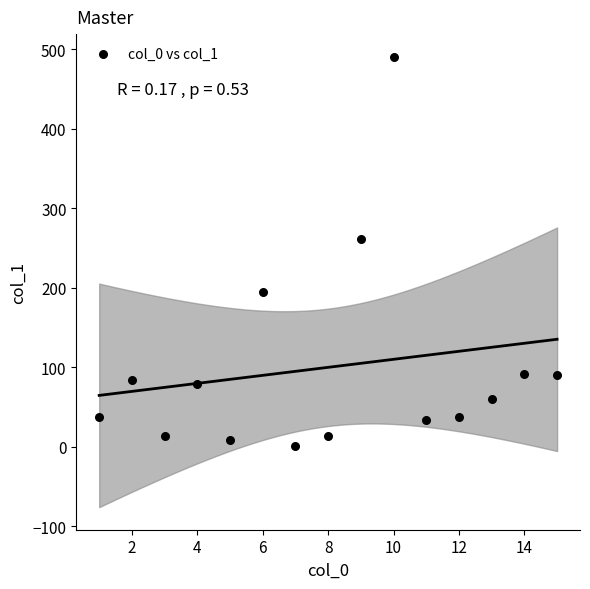

What is the range of X values (max minus min)?

14.0